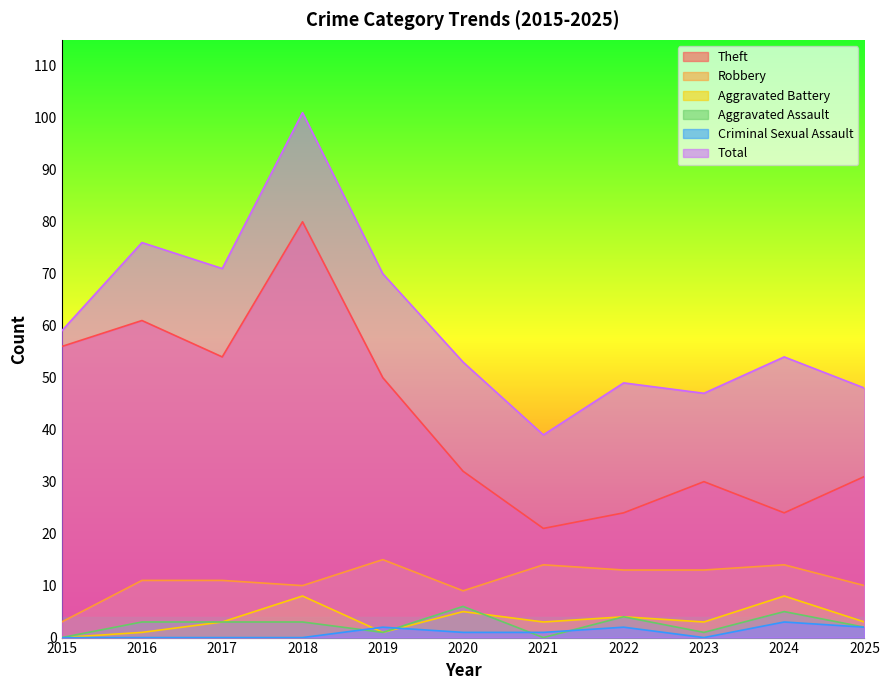

Which has a higher value, 2021 or 2022?

2022